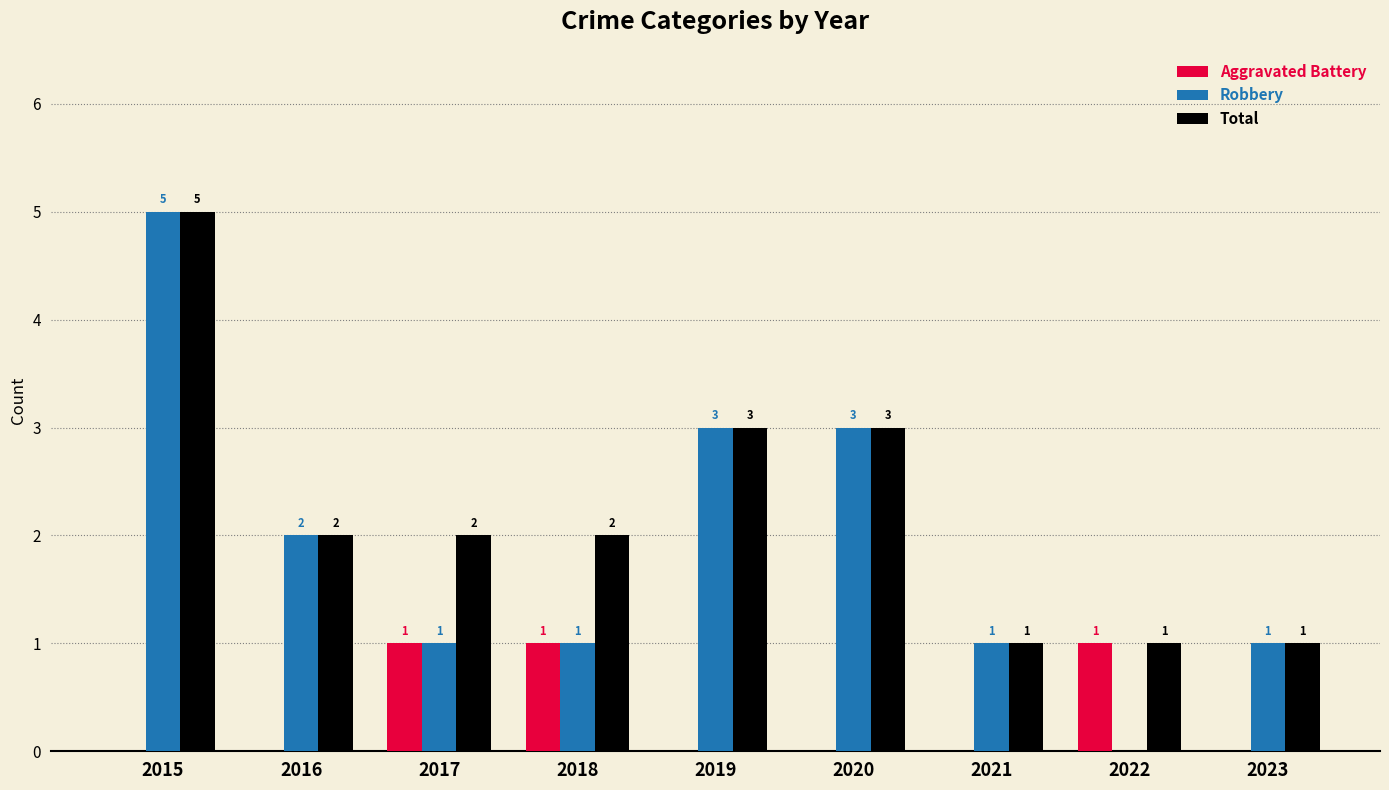

Is it true that Total equals 1 at 2023?

True